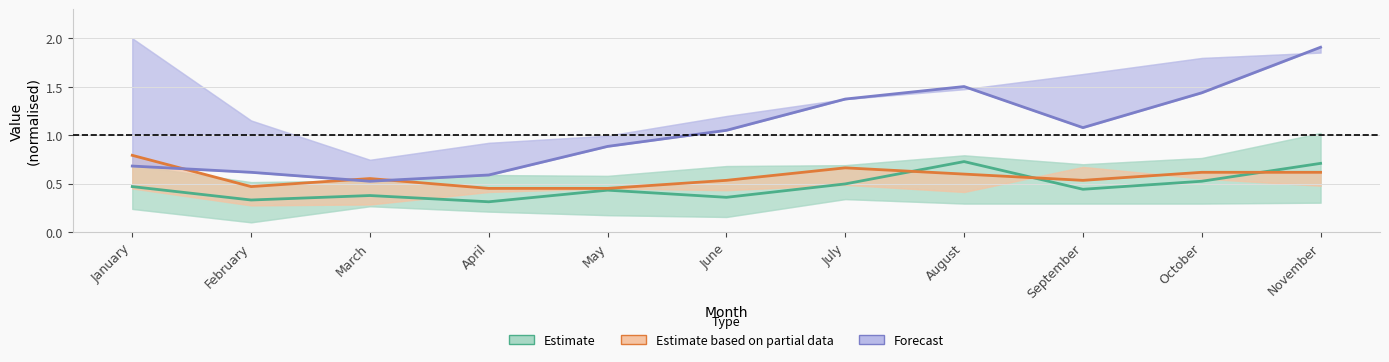

Which has a higher value, June or July?

July